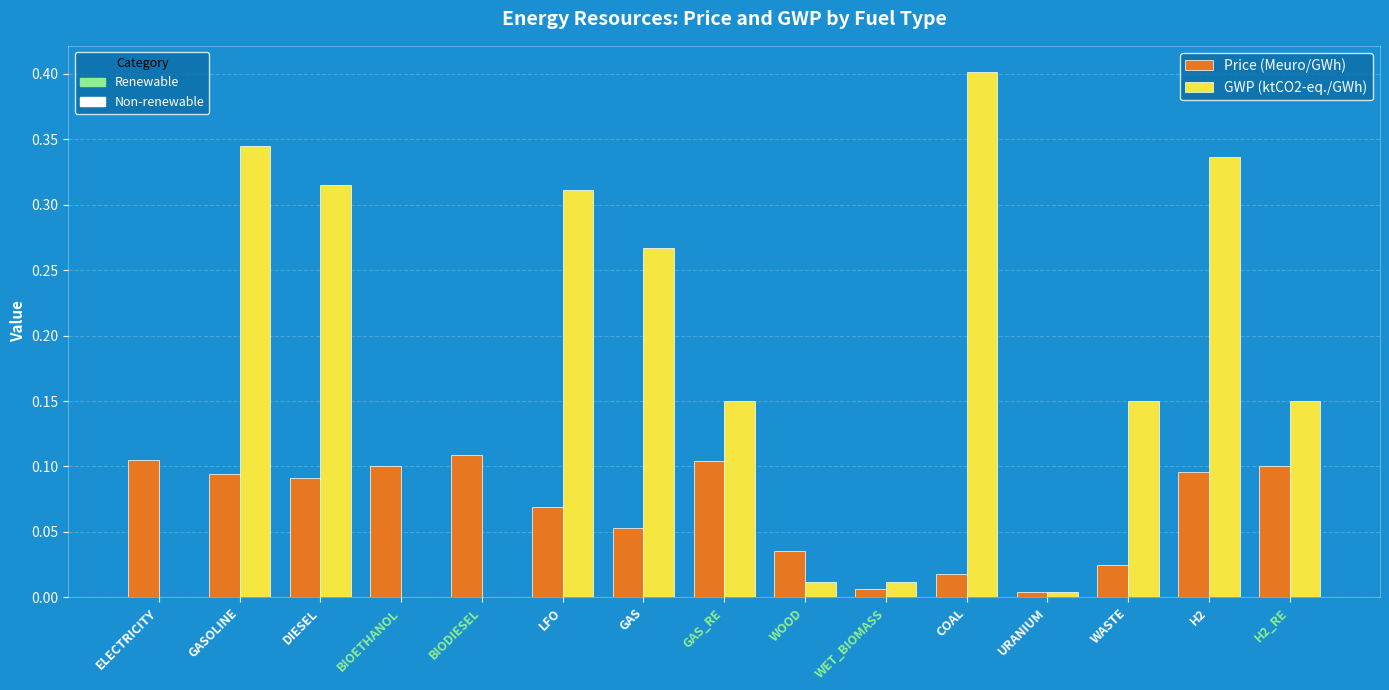

At which category does the chart reach its peak across all series?

COAL